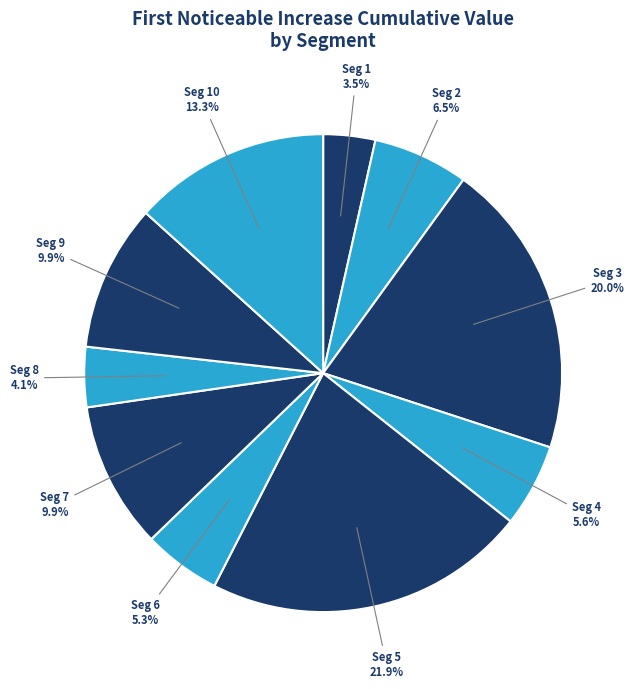

Which has a higher value, Seg 5 or Seg 3?

Seg 5